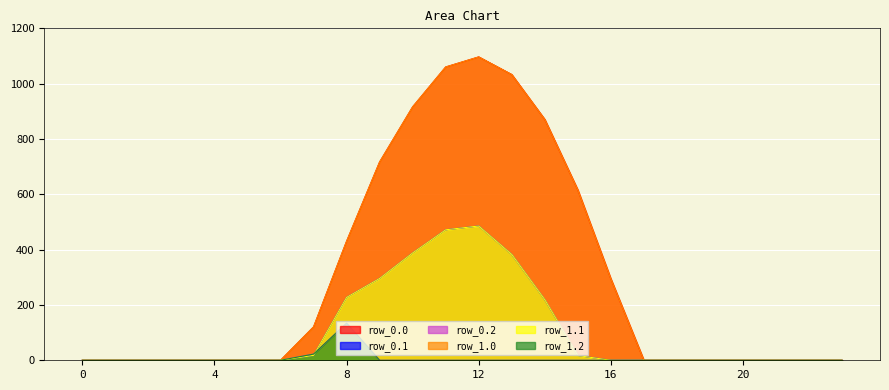

Reading left to right, list all the values displayed in this chart.

row_0.0: 0.0	0.0	0.0	0.0	0.0	0.0	0.0	120.6	430.3	716.9	916.2	1060.3	1096.7	1032.9	870.6	615.9	294.5	0.0	0.0	0.0	0.0	0.0	0.0	0.0
row_0.1: 0.0	0.0	0.0	0.0	0.0	0.0	0.0	17.7	227.5	295.9	388.1	471.7	485.4	382.7	219.2	17.3	0.0	0.0	0.0	0.0	0.0	0.0	0.0	0.0
row_0.2: 0.0	0.0	0.0	0.0	0.0	0.0	0.0	22.3	134.2	0.0	0.0	0.0	0.0	0.0	0.0	0.0	0.0	0.0	0.0	0.0	0.0	0.0	0.0	0.0
row_1.0: 0.0	0.0	0.0	0.0	0.0	0.0	0.0	120.6	430.3	716.9	916.2	1060.3	1096.7	1032.9	870.6	615.9	294.5	0.0	0.0	0.0	0.0	0.0	0.0	0.0
row_1.1: 0.0	0.0	0.0	0.0	0.0	0.0	0.0	17.7	227.5	295.9	388.1	471.7	485.4	382.7	219.2	17.3	0.0	0.0	0.0	0.0	0.0	0.0	0.0	0.0
row_1.2: 0.0	0.0	0.0	0.0	0.0	0.0	0.0	22.3	134.2	0.0	0.0	0.0	0.0	0.0	0.0	0.0	0.0	0.0	0.0	0.0	0.0	0.0	0.0	0.0